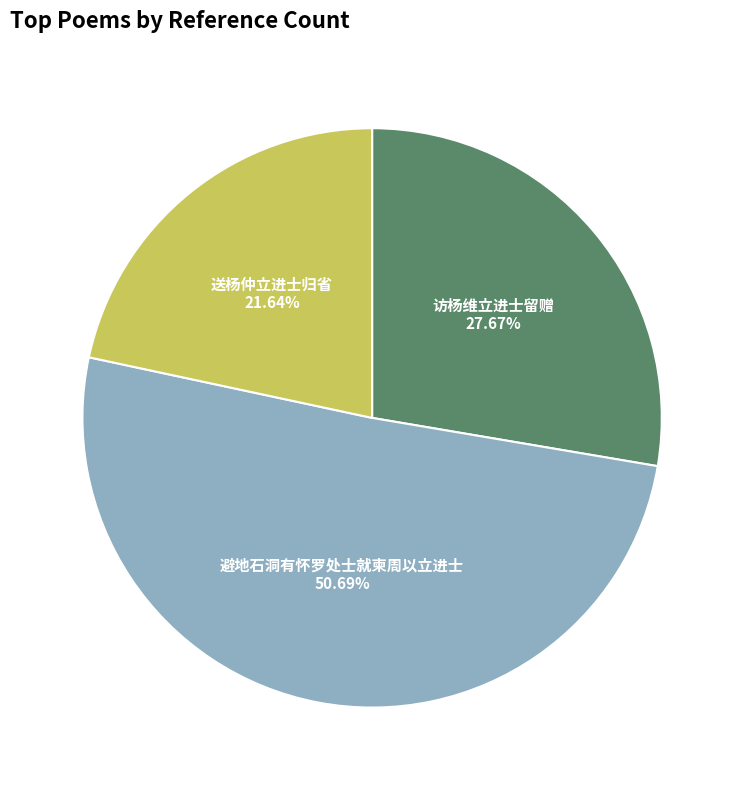

The 访杨维立进士留赠 slice represents 22% of the pie. True or false?

False